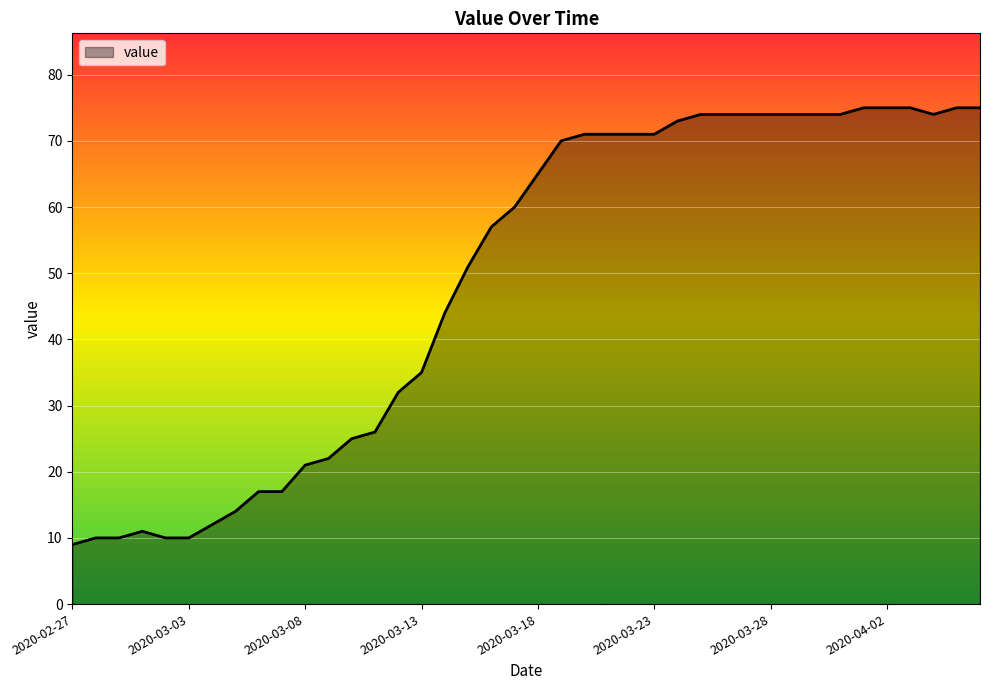

What is the minimum value shown in the chart?

9